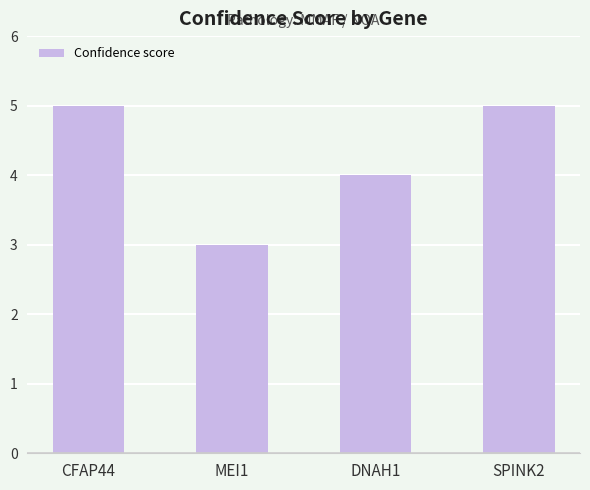

How many values are between 4 and 5?

3